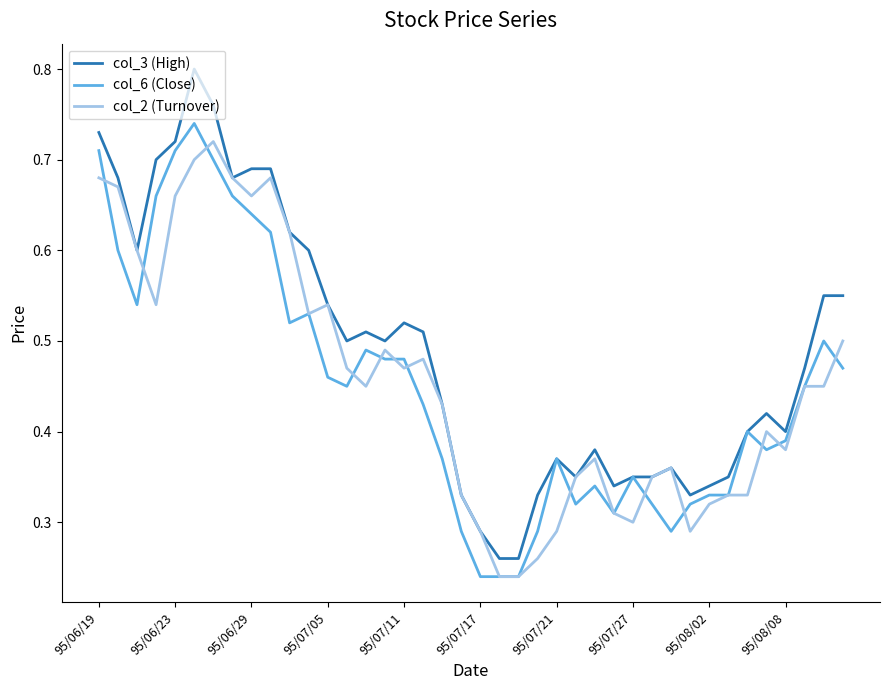

How many col_2 (Turnover) values are between 0 and 1?

40